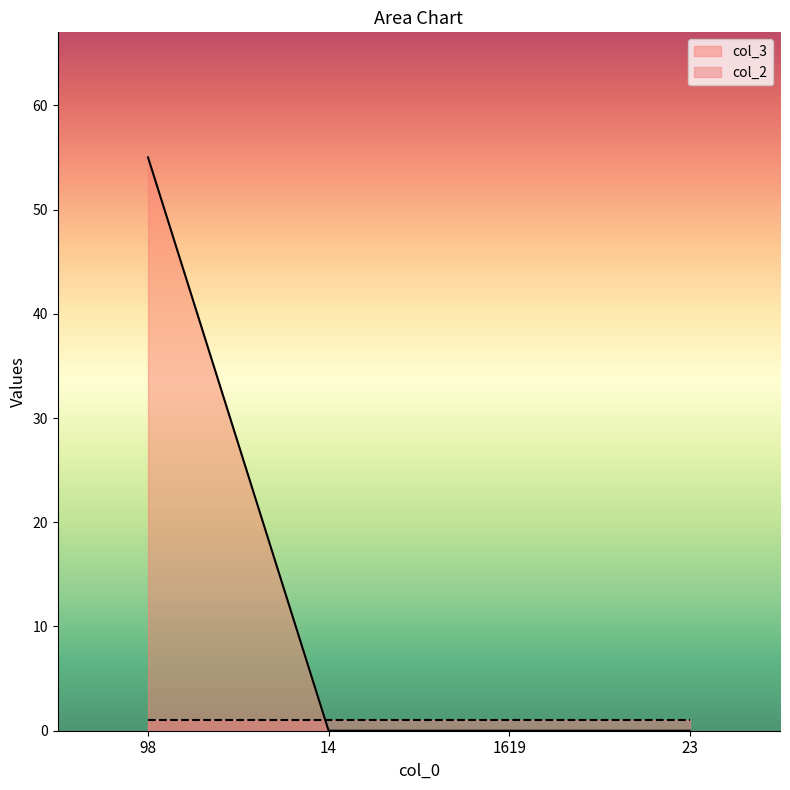

List the labels in order of value, largest first.

98, 14, 1619, 23